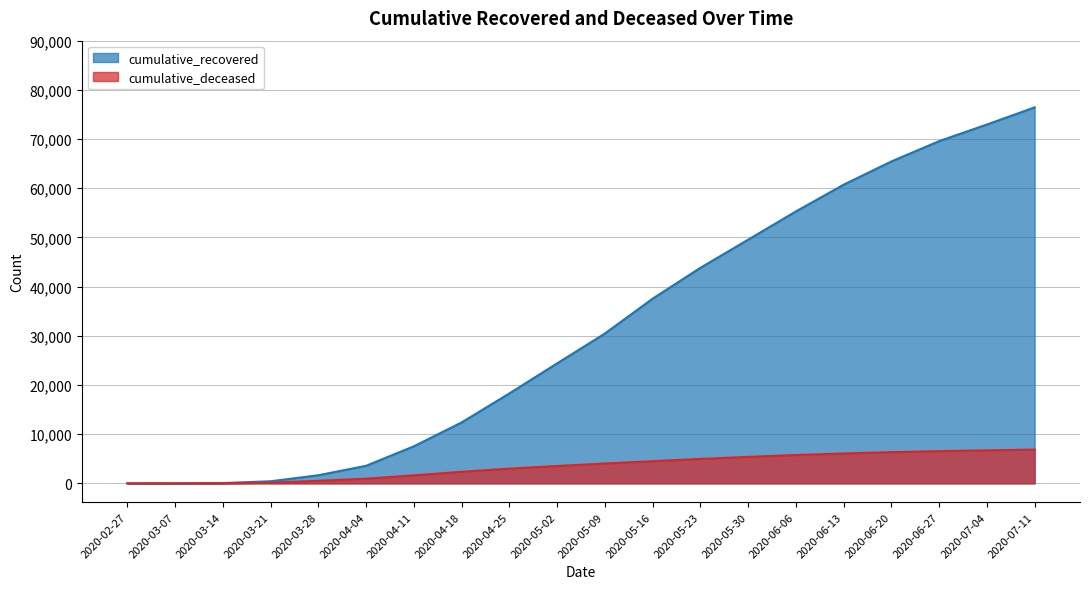

What position from the right is 2020-05-09?

10